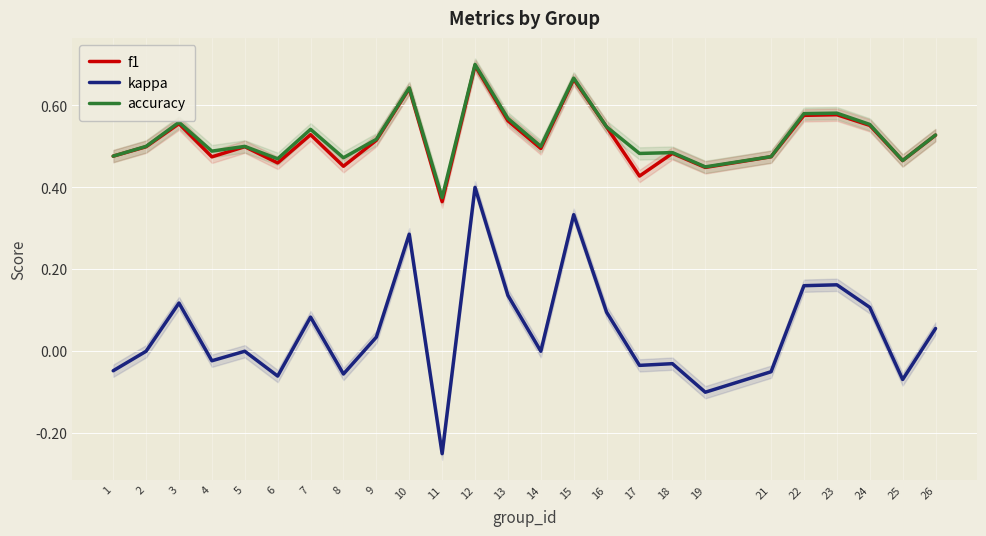

Rank the categories by kappa value from highest to lowest.

12, 15, 10, 23, 22, 13, 3, 24, 16, 7, 26, 9, 2, 5, 14, 4, 18, 17, 1, 21, 8, 6, 25, 19, 11